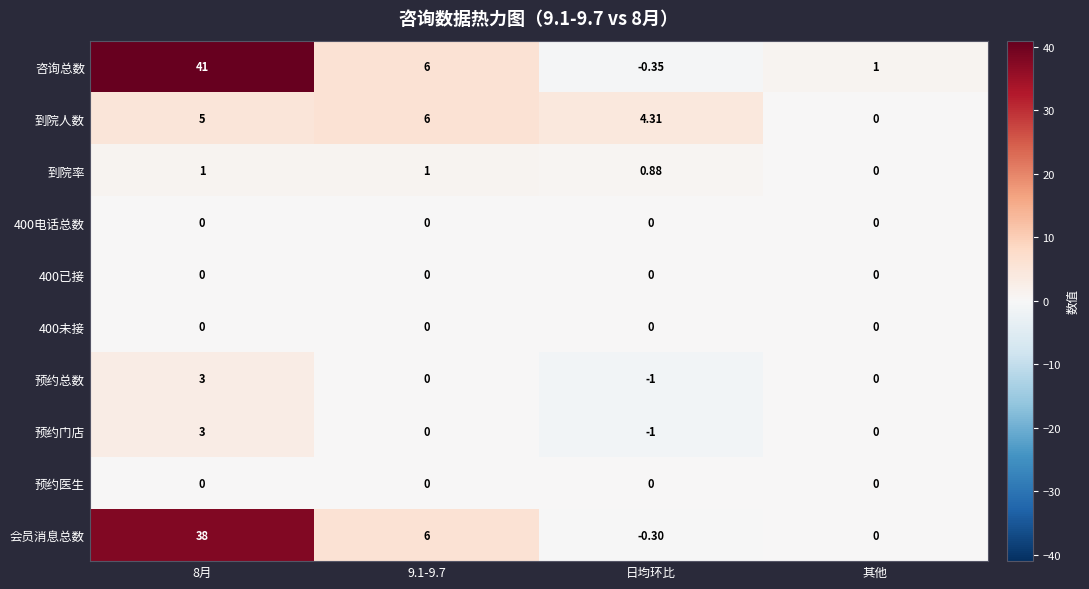

Is the value of 400电话总数 at 其他 greater than the value of 会员消息总数 at 8月?

No